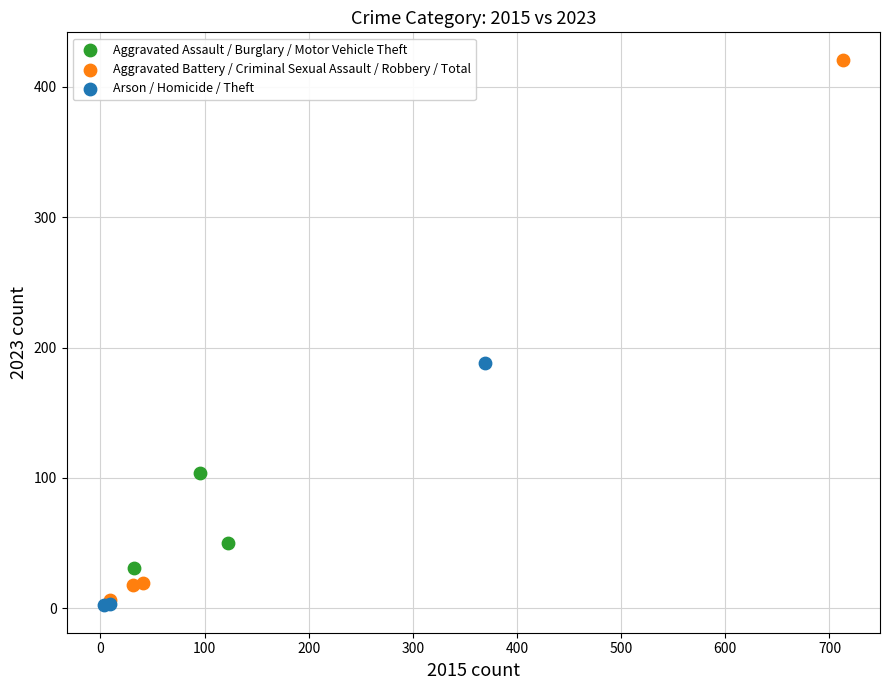

Which series contains the highest Y value?

Aggravated Battery / Criminal Sexual Assault / Robbery / Total